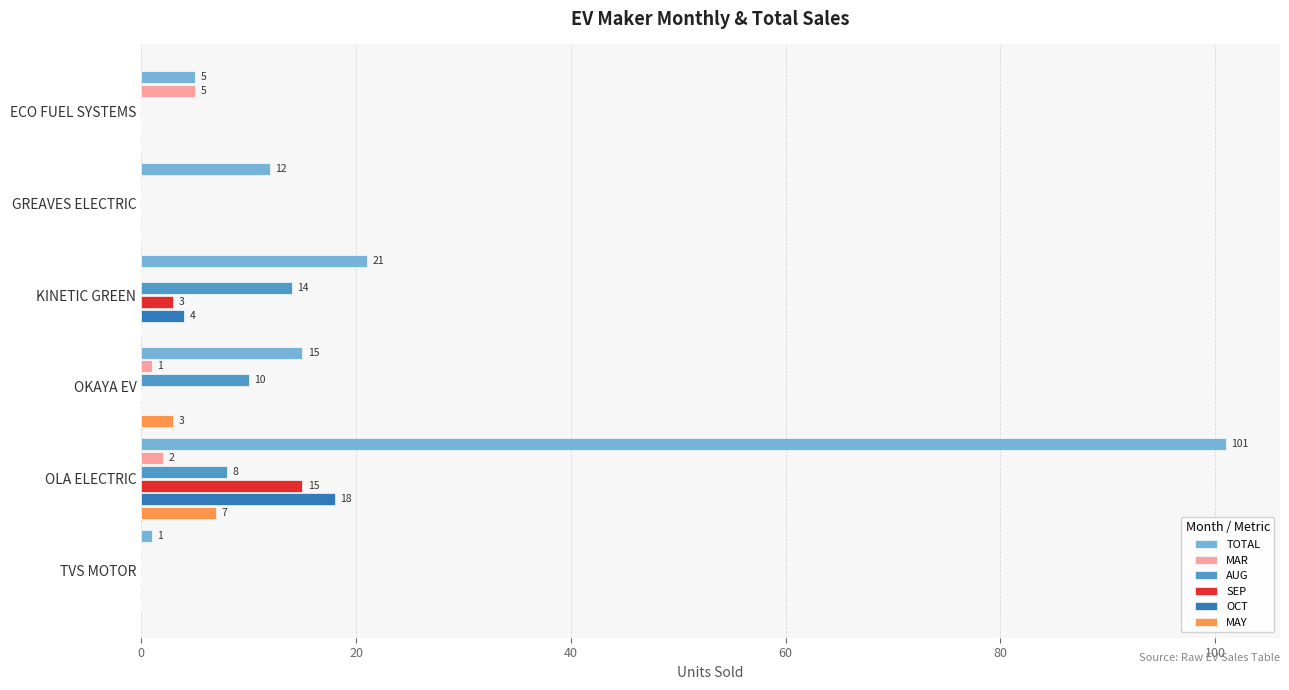

What is the total value across all series at OKAYA EV?

29